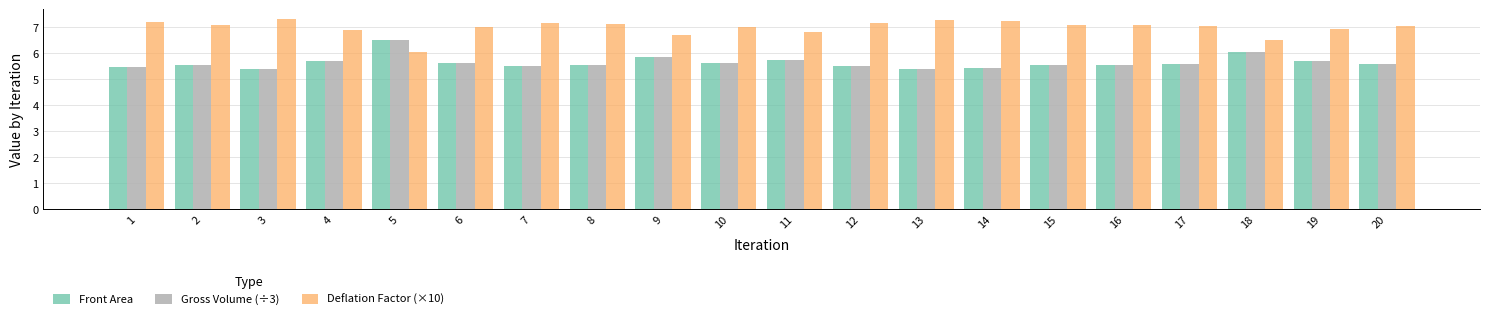

What is the spread (max minus min) of values at 11?

1.1